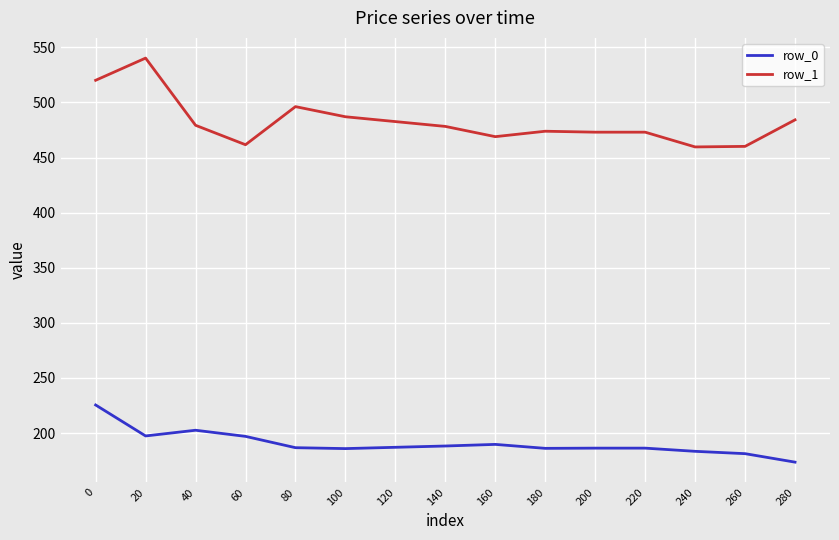

True or false: row_0 has a value of 401.3 at 0.

False